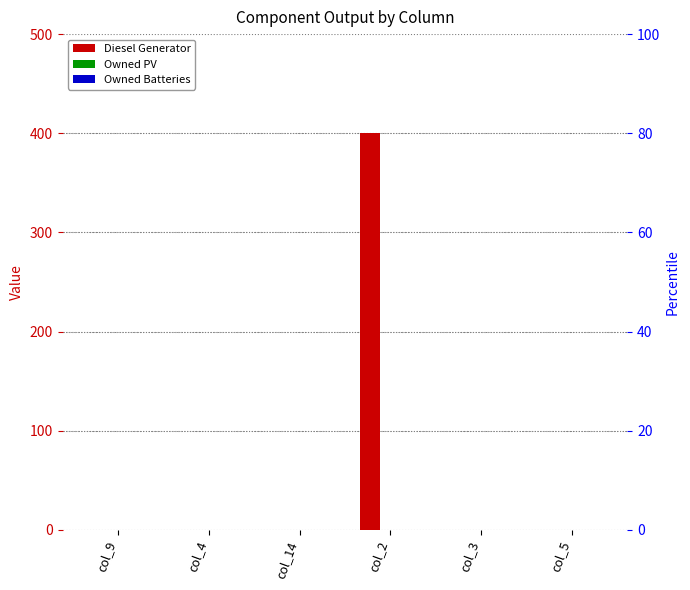

How many data points in Diesel Generator are above 0?

1